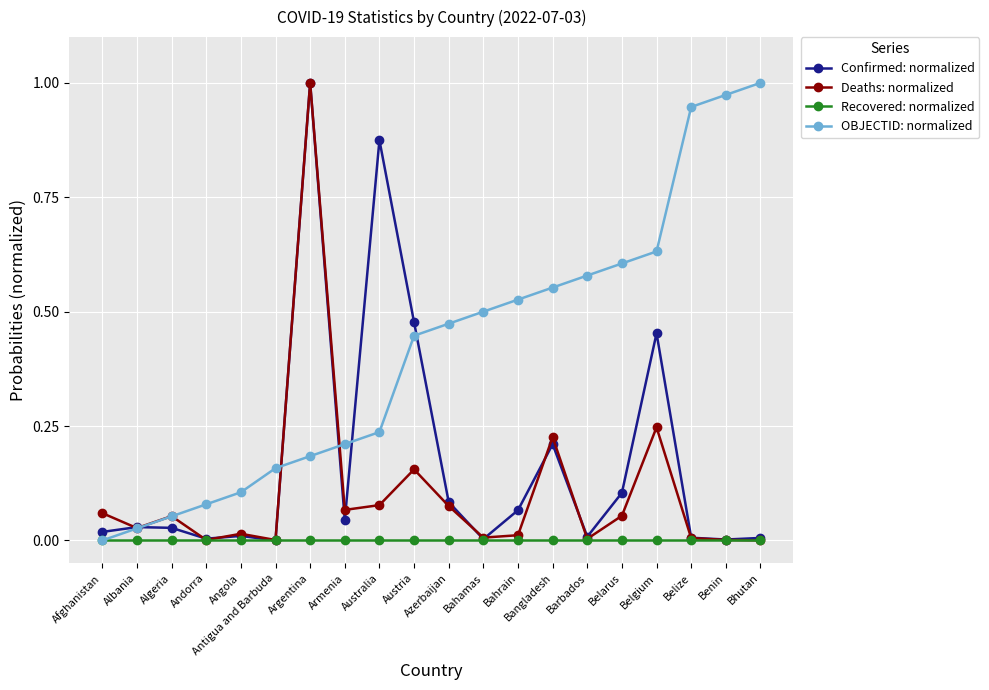

Between Belgium and Belize, which series saw the biggest shift?

Confirmed: normalized